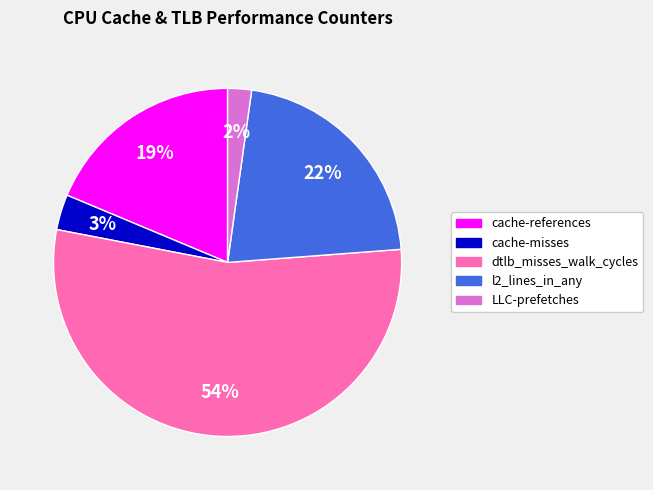

Rank the categories by value from lowest to highest.

LLC-prefetches, cache-misses, cache-references, l2_lines_in_any, dtlb_misses_walk_cycles